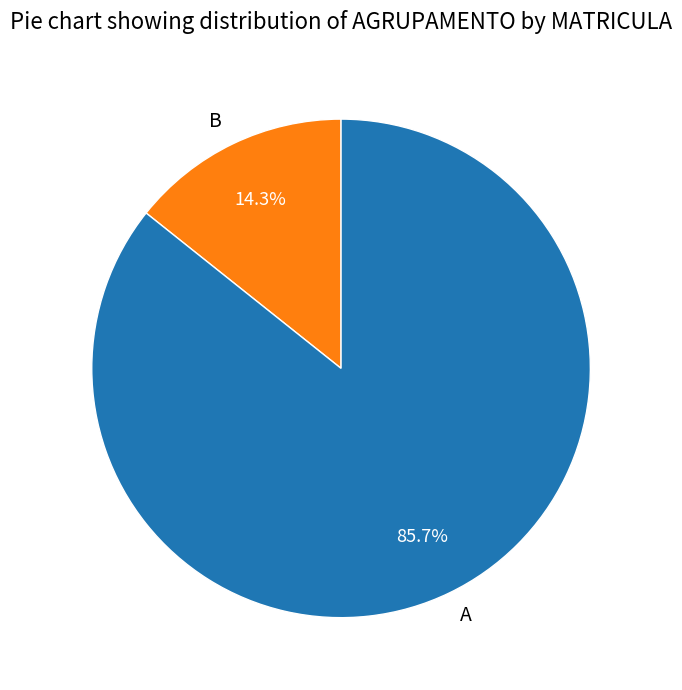

To the nearest percent, what percentage of the pie is A?

86%